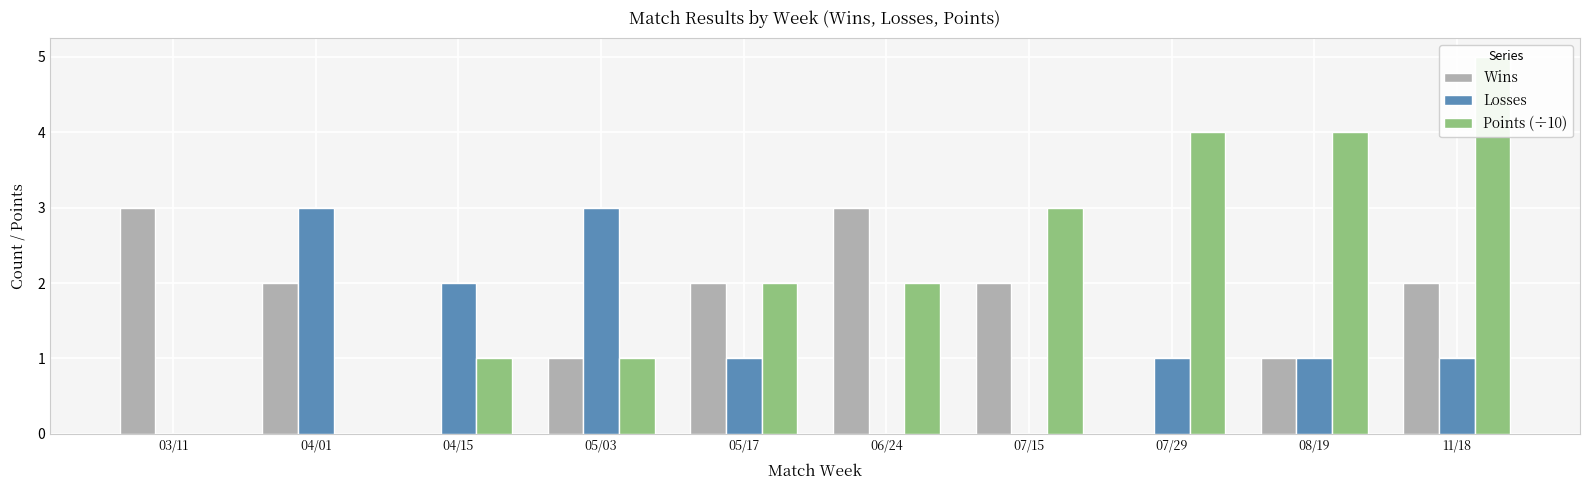

Reading left to right, extract all data points from this chart.

Wins: 3	2	0	1	2	3	2	0	1	2
Losses: 0	3	2	3	1	0	0	1	1	1
Points (÷10): 0	0	1	1	2	2	3	4	4	5